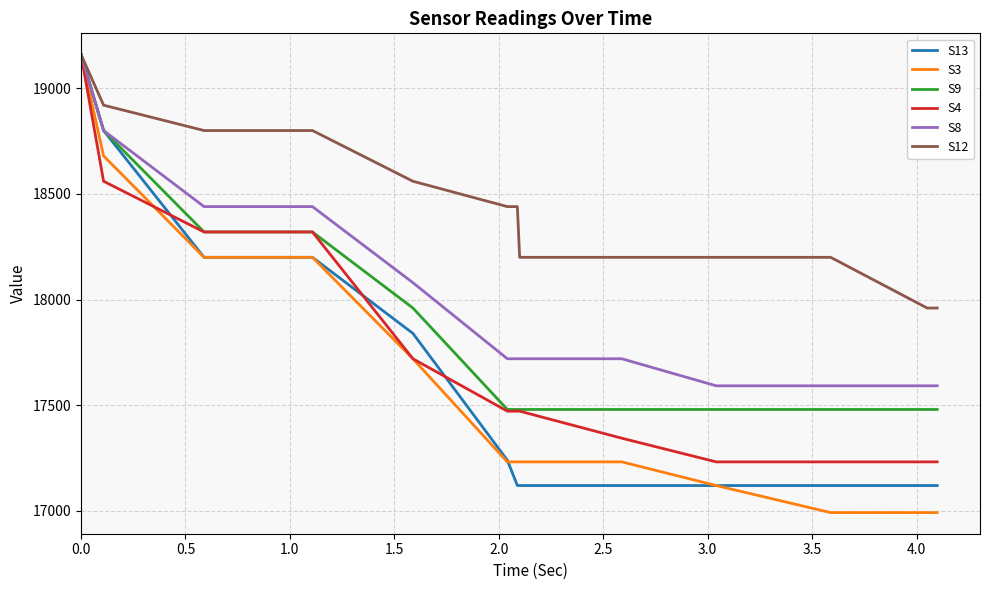

Which series has the widest spread of values?

S3